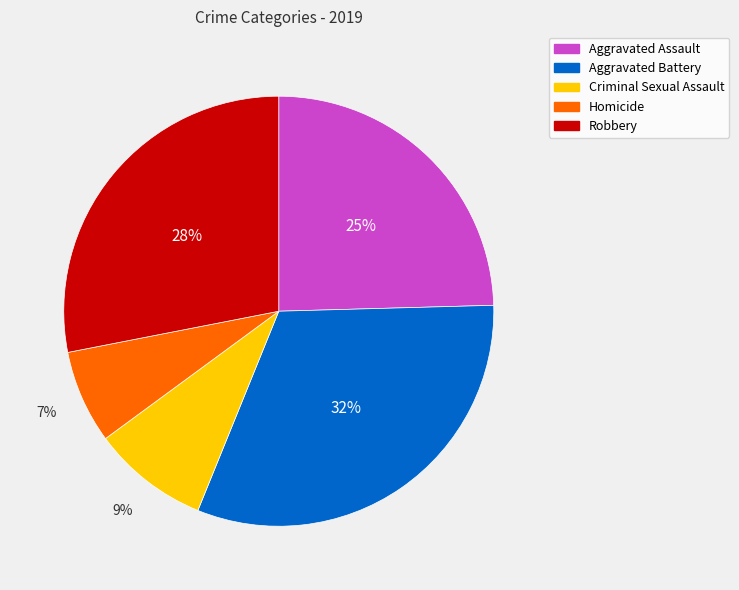

Which category has the biggest portion of the pie?

Aggravated Battery